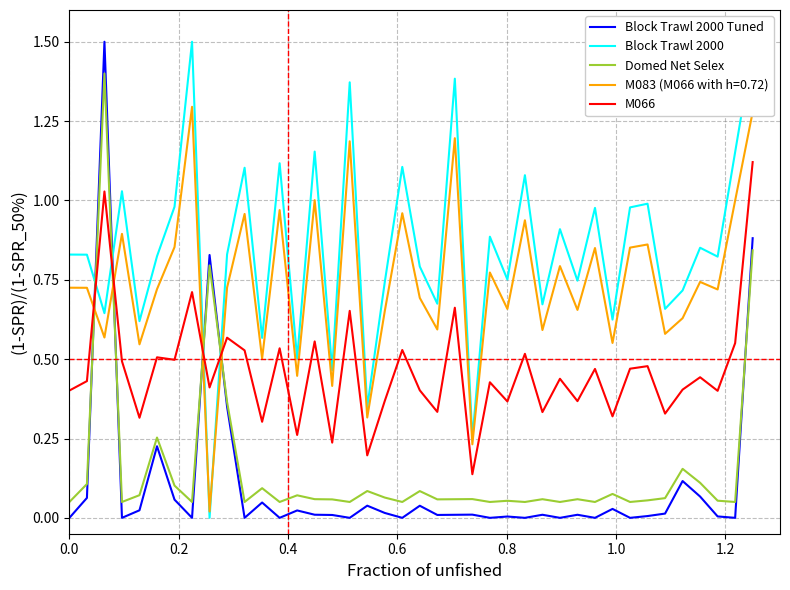

How many times do Block Trawl 2000 Tuned and Block Trawl 2000 cross each other?

4